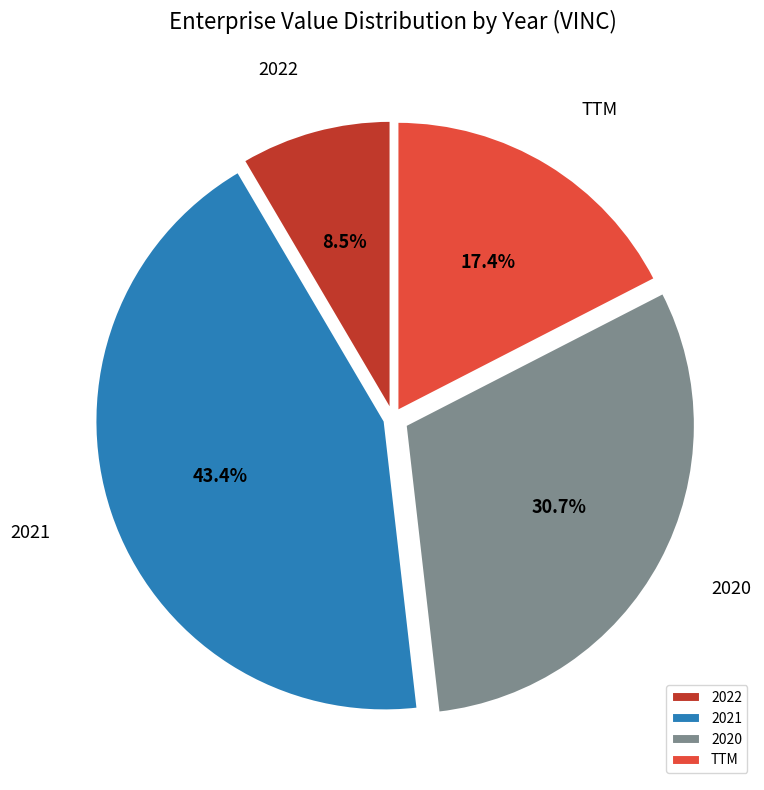

Rank the categories by value from highest to lowest.

2021, 2020, TTM, 2022